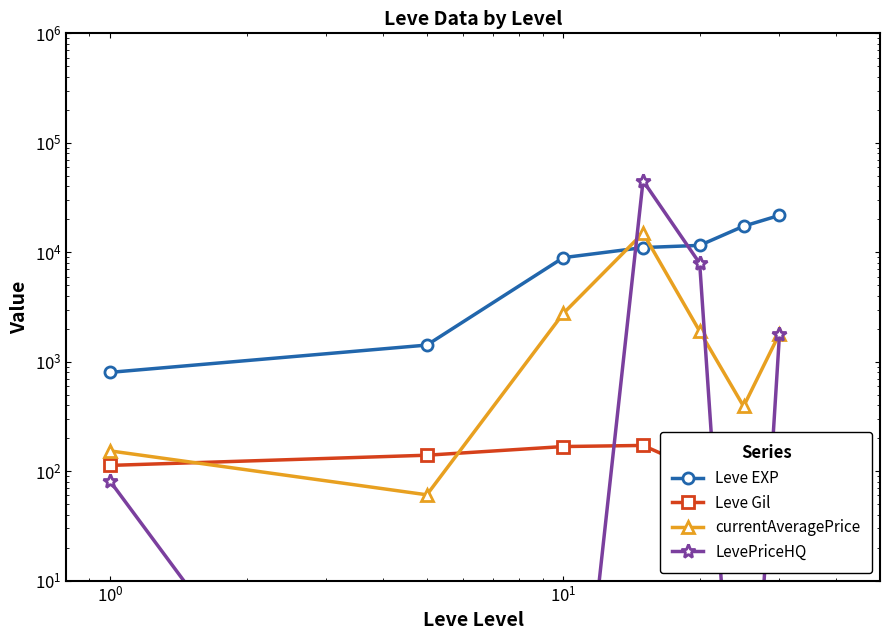

Is this an area chart (filled region under the line)?

No